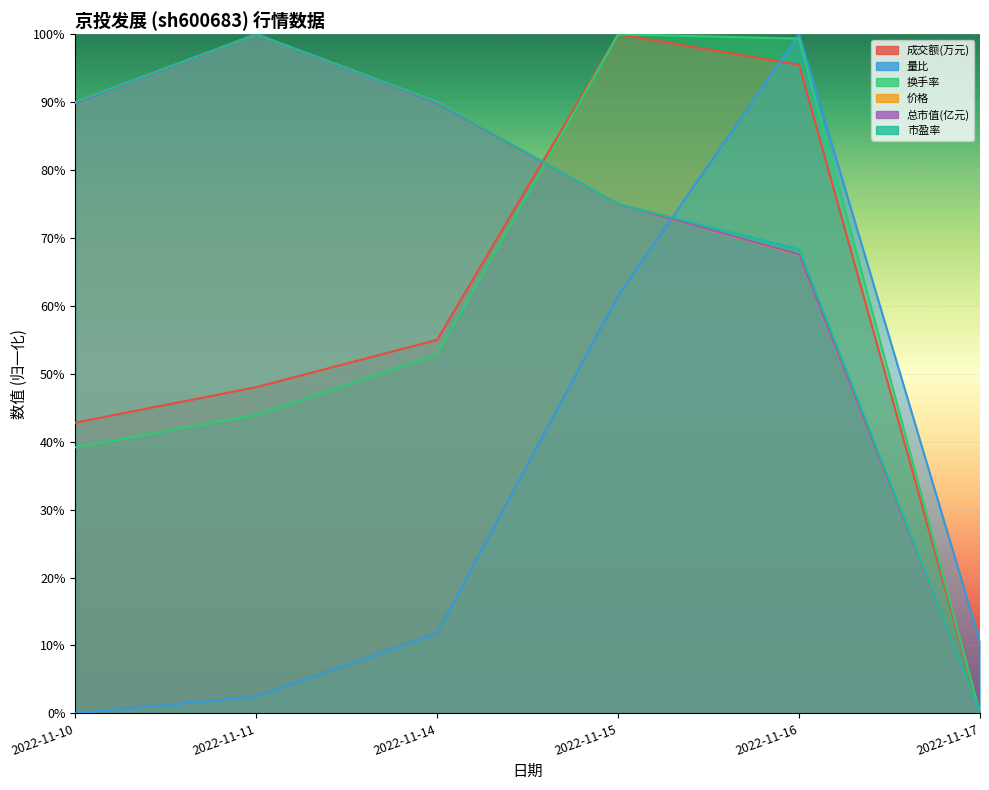

Does the chart display data point markers on the line(s)?

No